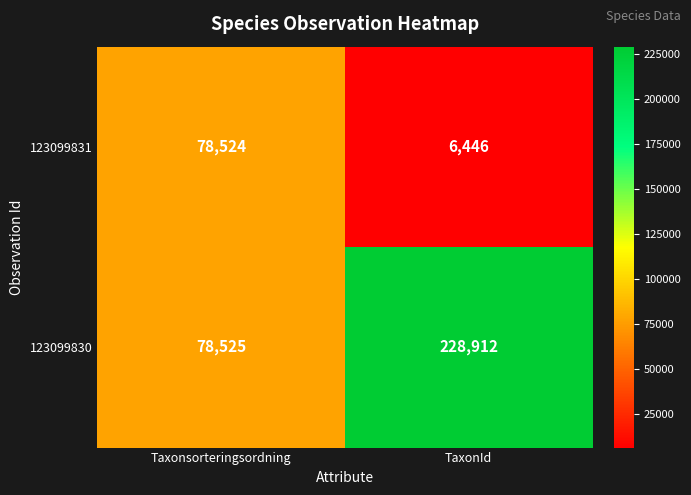

Which category has the lowest value across all series?

TaxonId